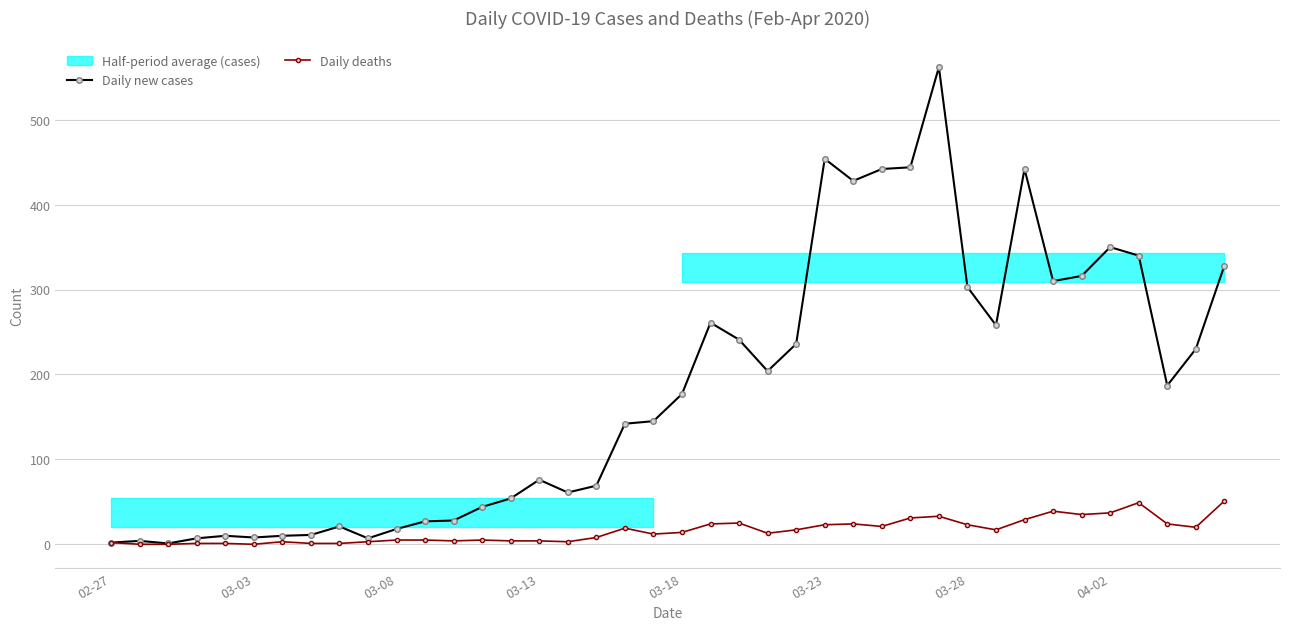

Which series has the largest range (max minus min)?

Daily new cases